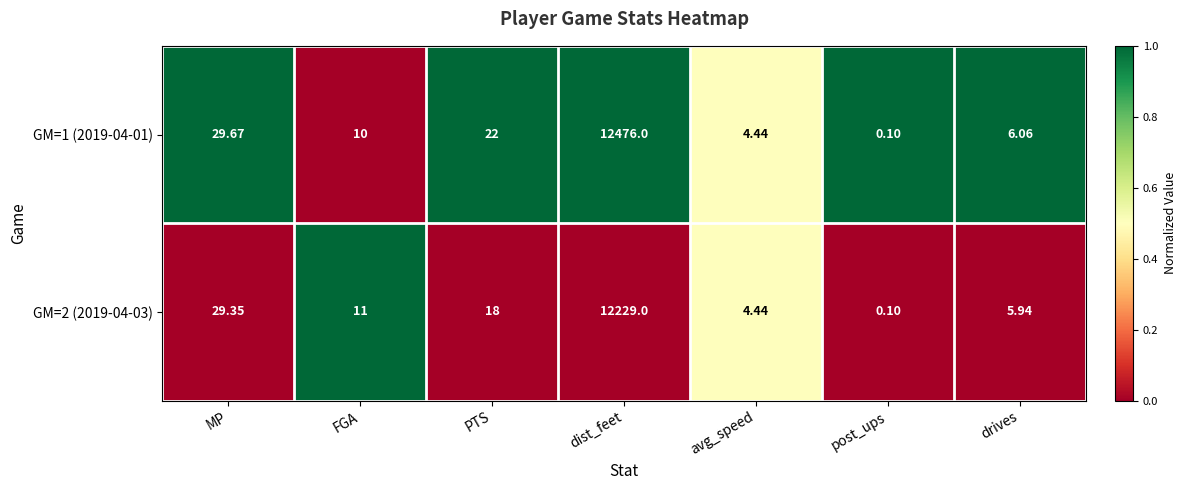

Where does the GM=2 (2019-04-03) series first go above 11?

MP